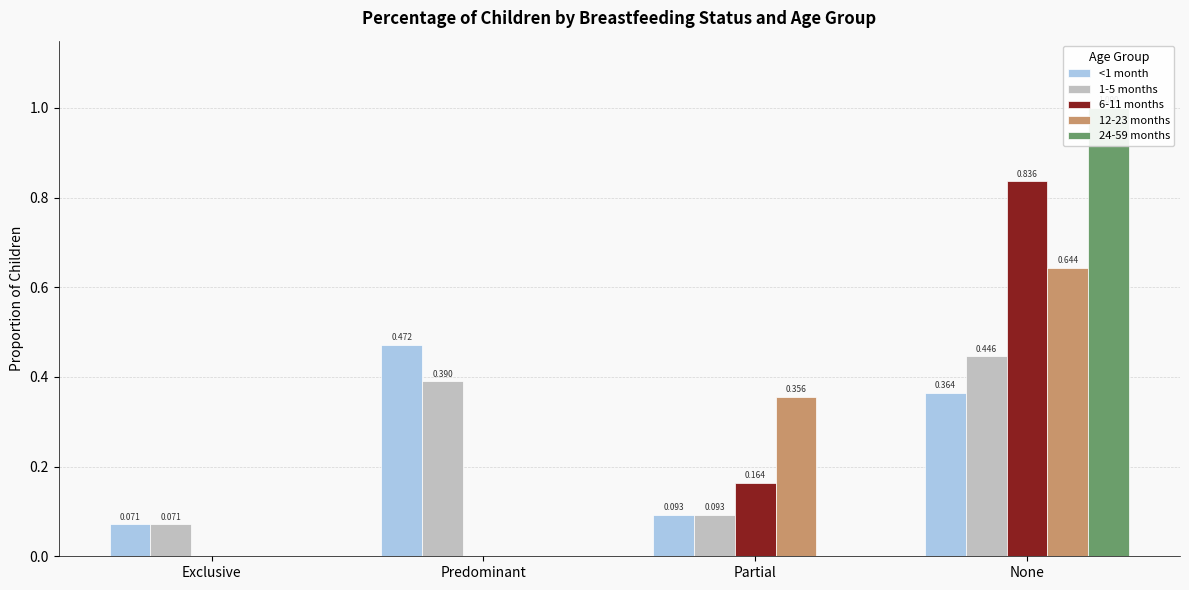

Is it true that 12-23 months equals 0.2 at None?

False